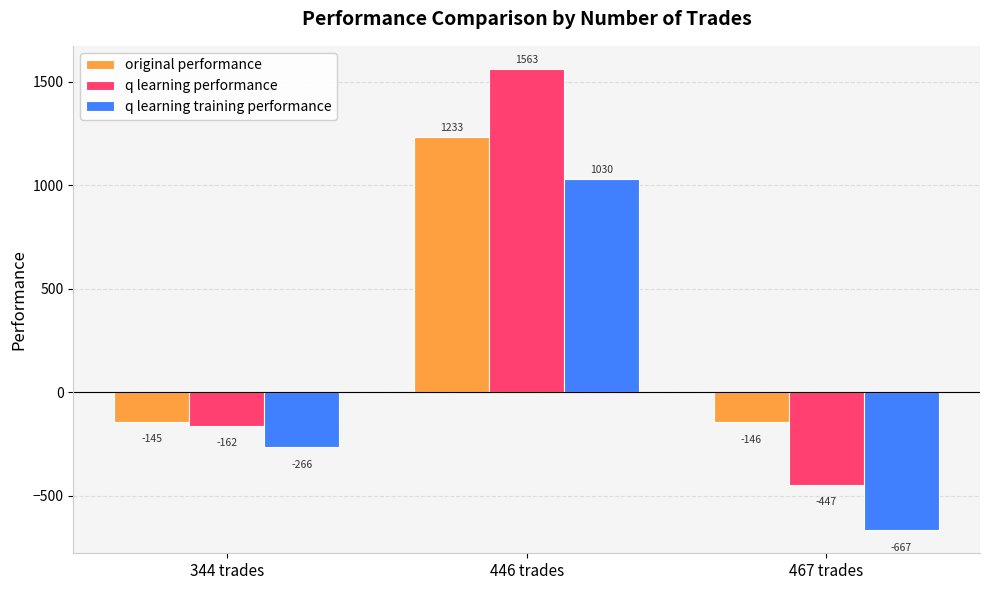

At which label does q learning training performance reach its minimum?

467 trades